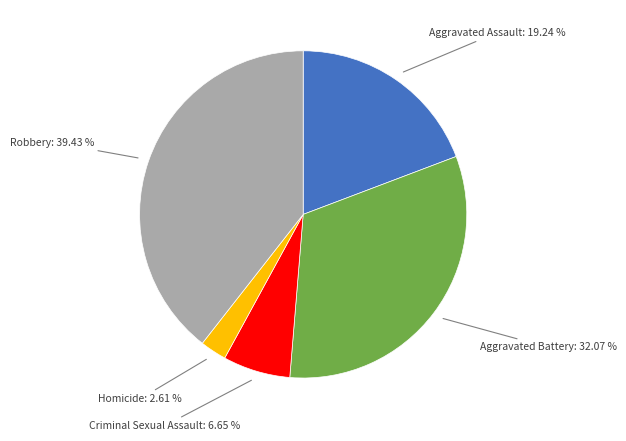

Does any single category account for the majority?

No